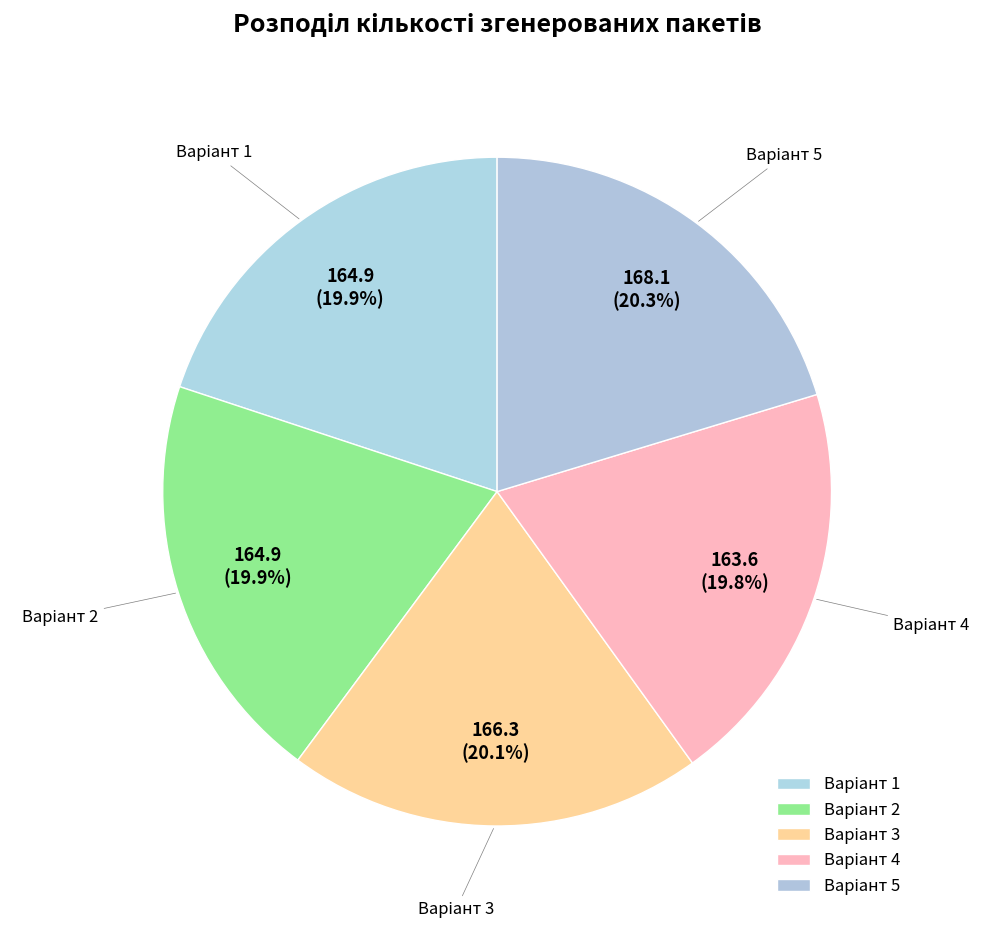

How many segments does this pie chart have?

5